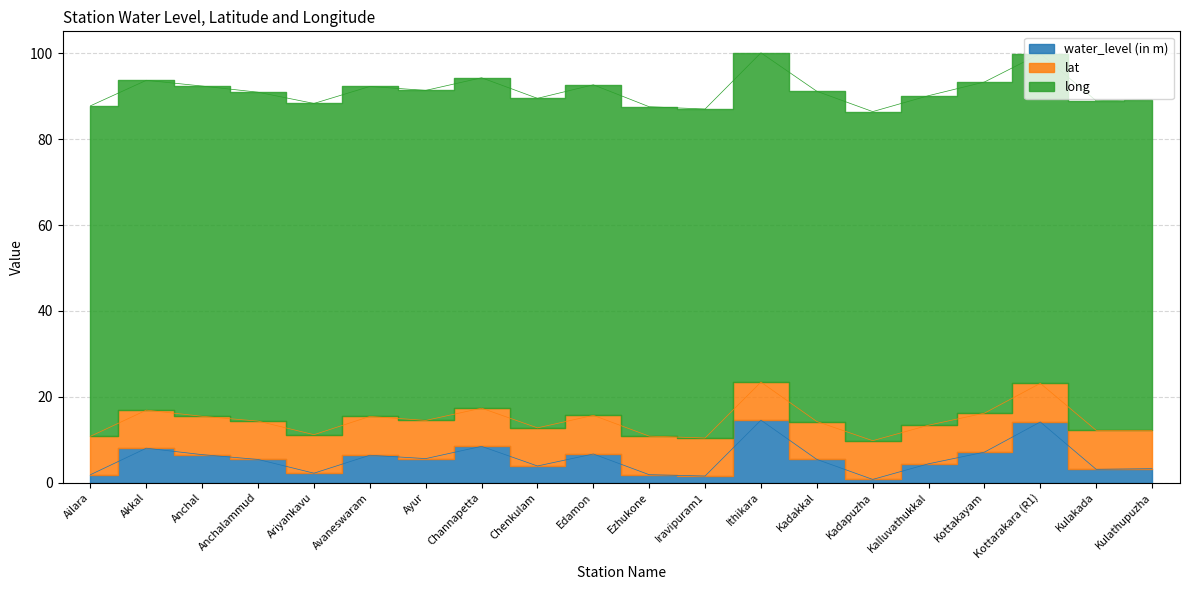

True or false: water_level (in m) has a value of 23.7 at Ithikara.

False